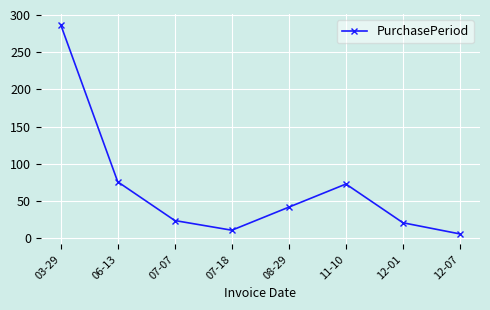

Where is the data nearest to the value 146?

06-13